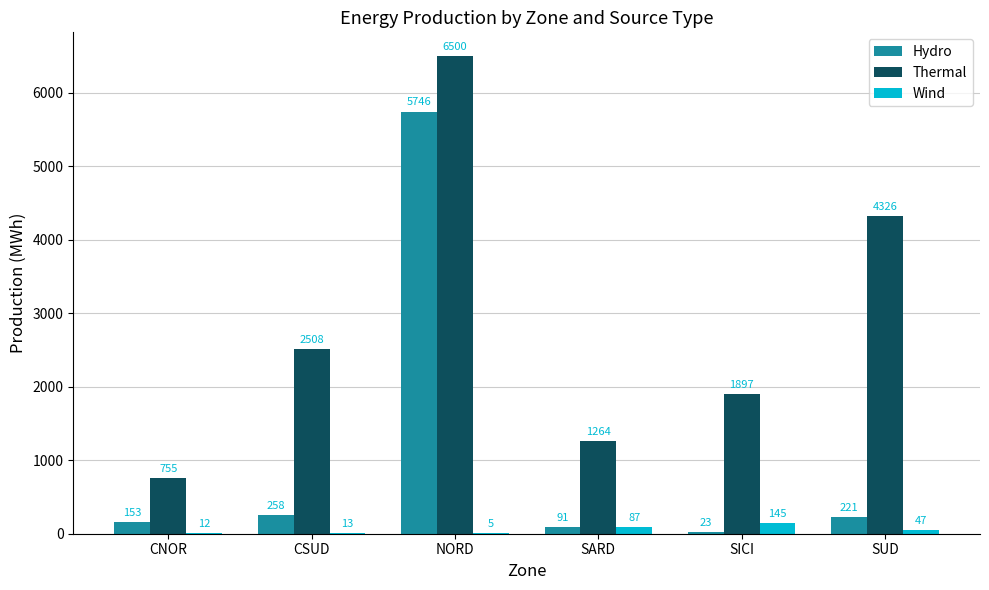

How many categories are shown in the chart?

6